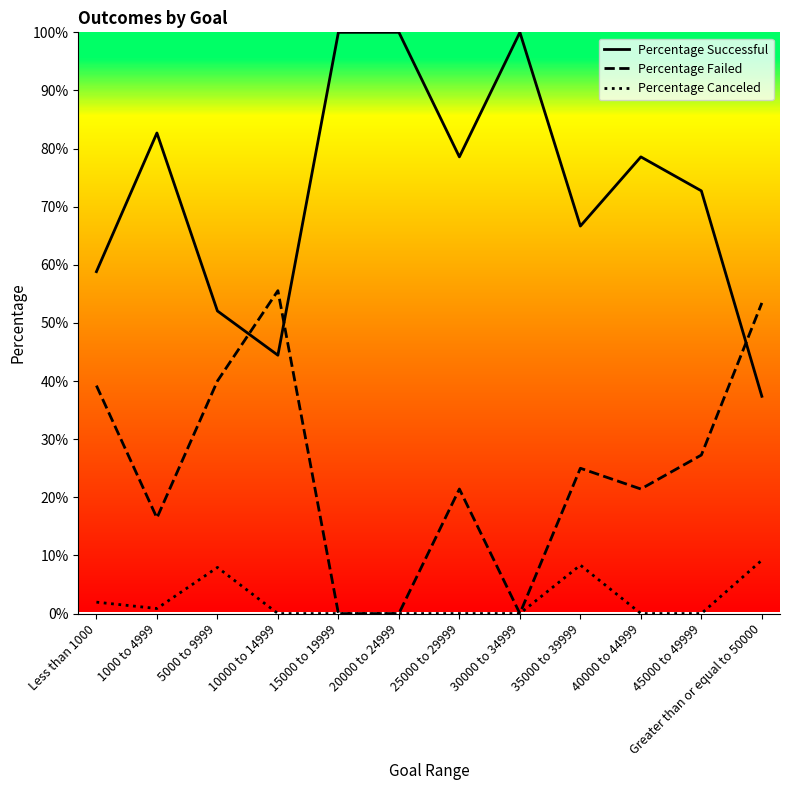

At which label is Percentage Canceled closest to 4?

Less than 1000